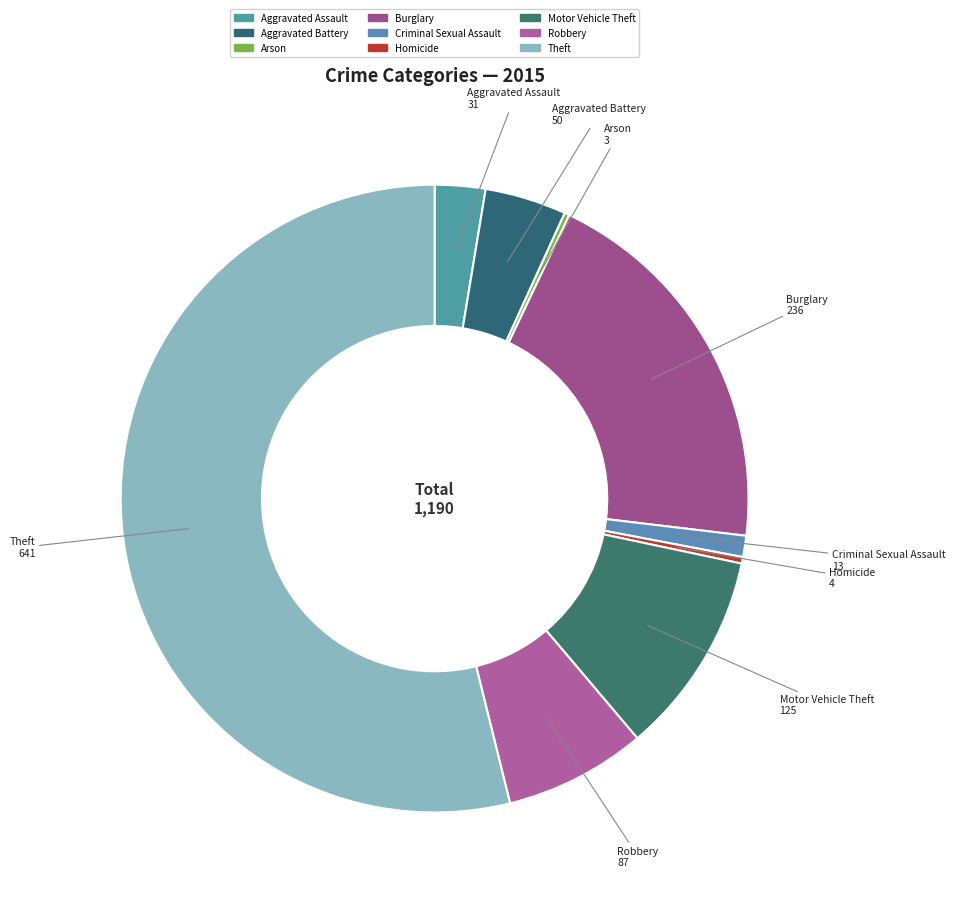

Is the sum of Aggravated Battery and Burglary greater than half?

No